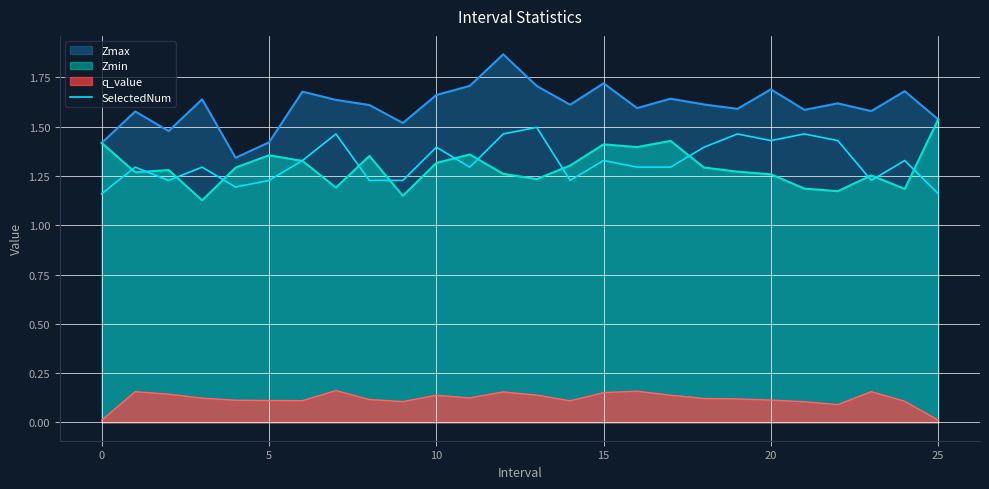

True or false: Zmax and q_value intersect in this chart.

False